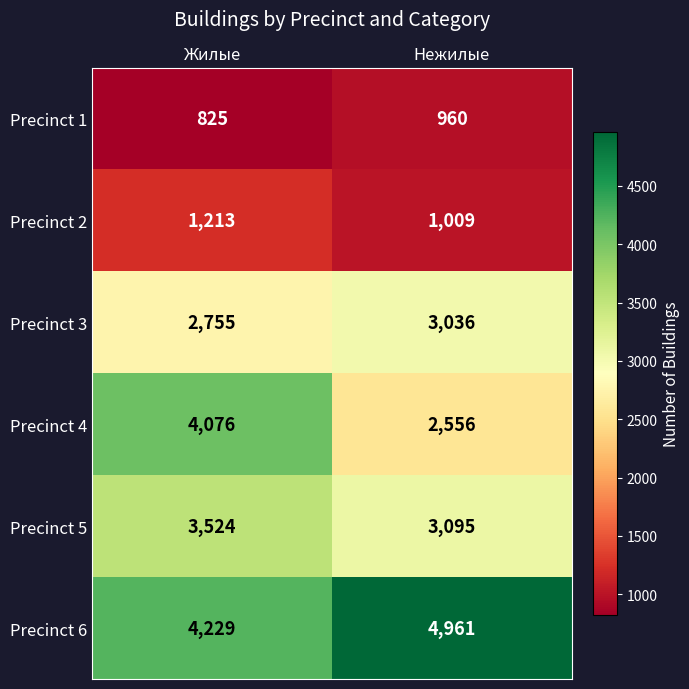

At which category is the sum across all series the highest?

Жилые